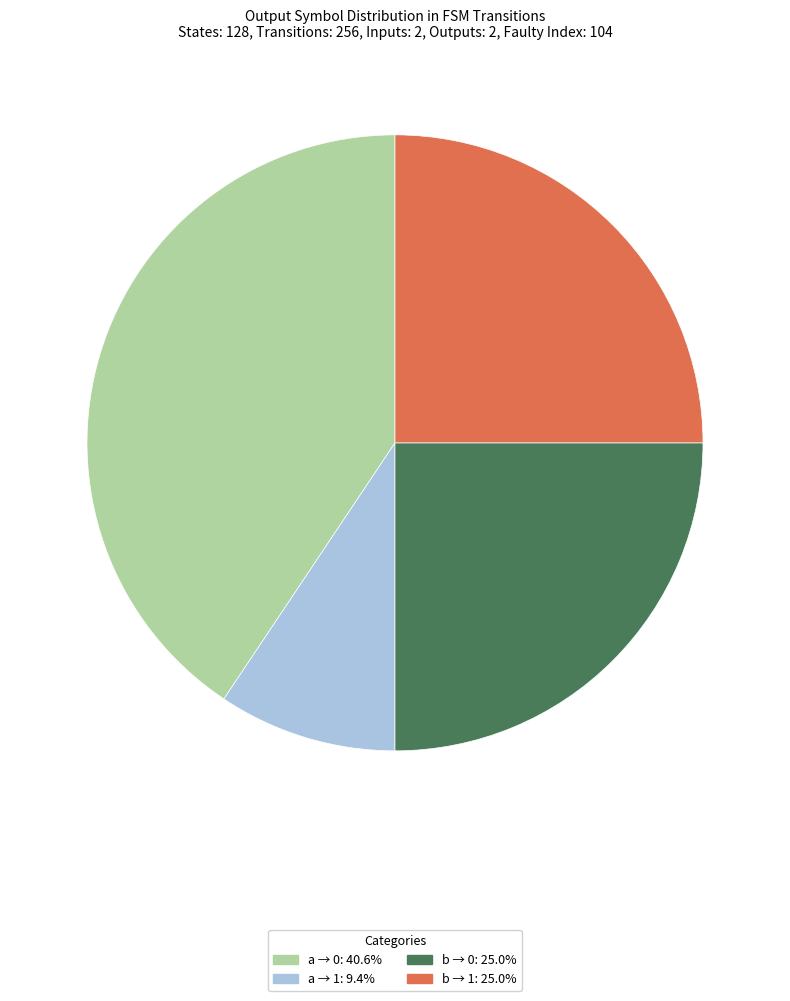

Combined, do b → 1: 25.0% and a → 0: 40.6% account for over 50%?

Yes